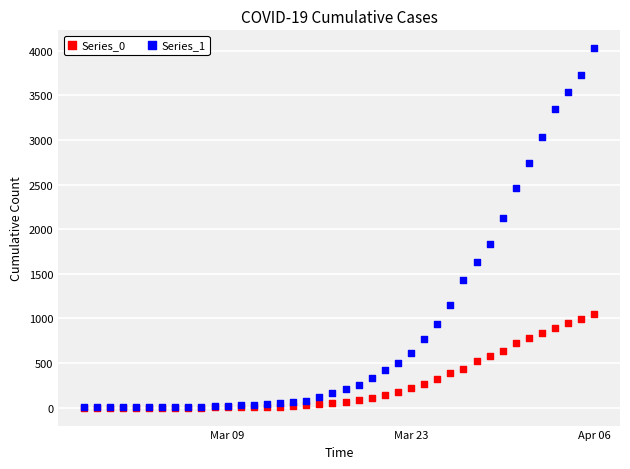

Which series has the widest spread of Y values?

Series_1